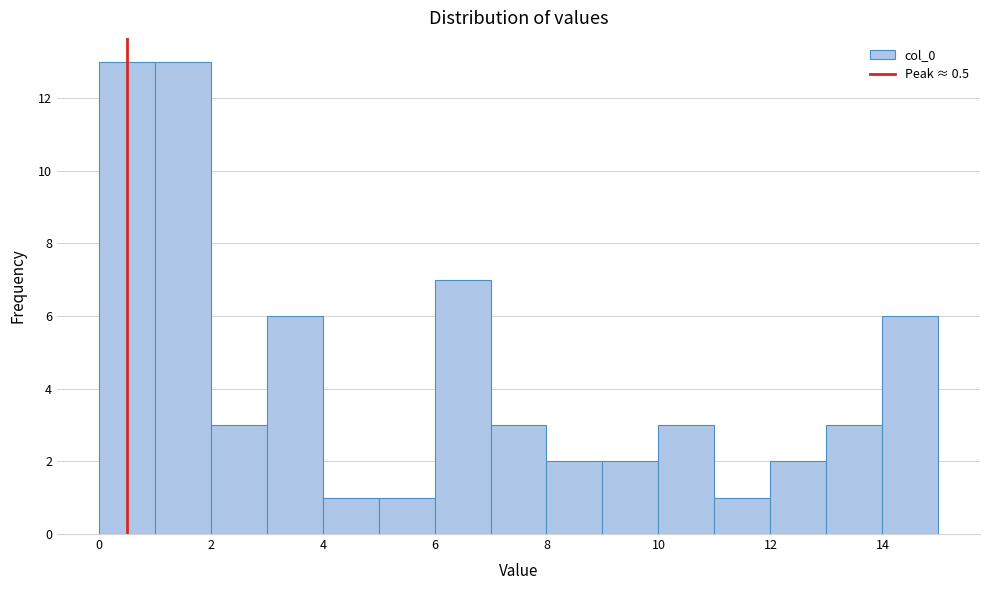

Reading left to right, list every bar in this chart as the range it spans on the x-axis followed by its height. Neither the bar edges nor the heights are printed on the chart, so give them approximately, as read against the axes.

0 to 1: 13
1 to 2: 13
2 to 3: 3
3 to 4: 6
4 to 5: 1
5 to 6: 1
6 to 7: 7
7 to 8: 3
8 to 9: 2
9 to 10: 2
10 to 11: 3
11 to 12: 1
12 to 13: 2
13 to 14: 3
14 to 15: 6